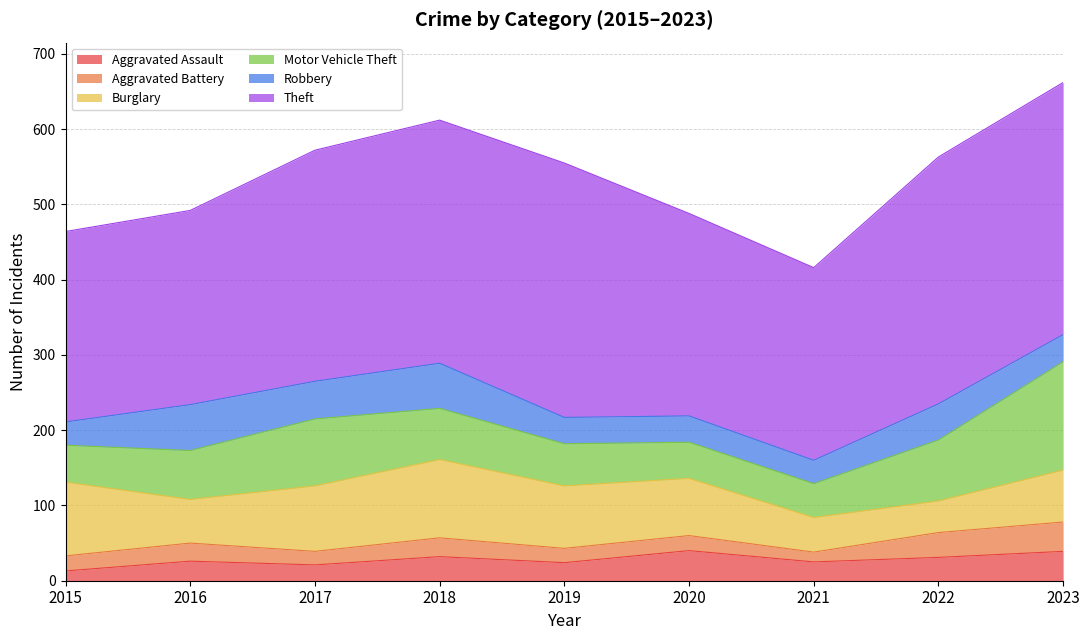

What is the total value across all series at 2016?

492